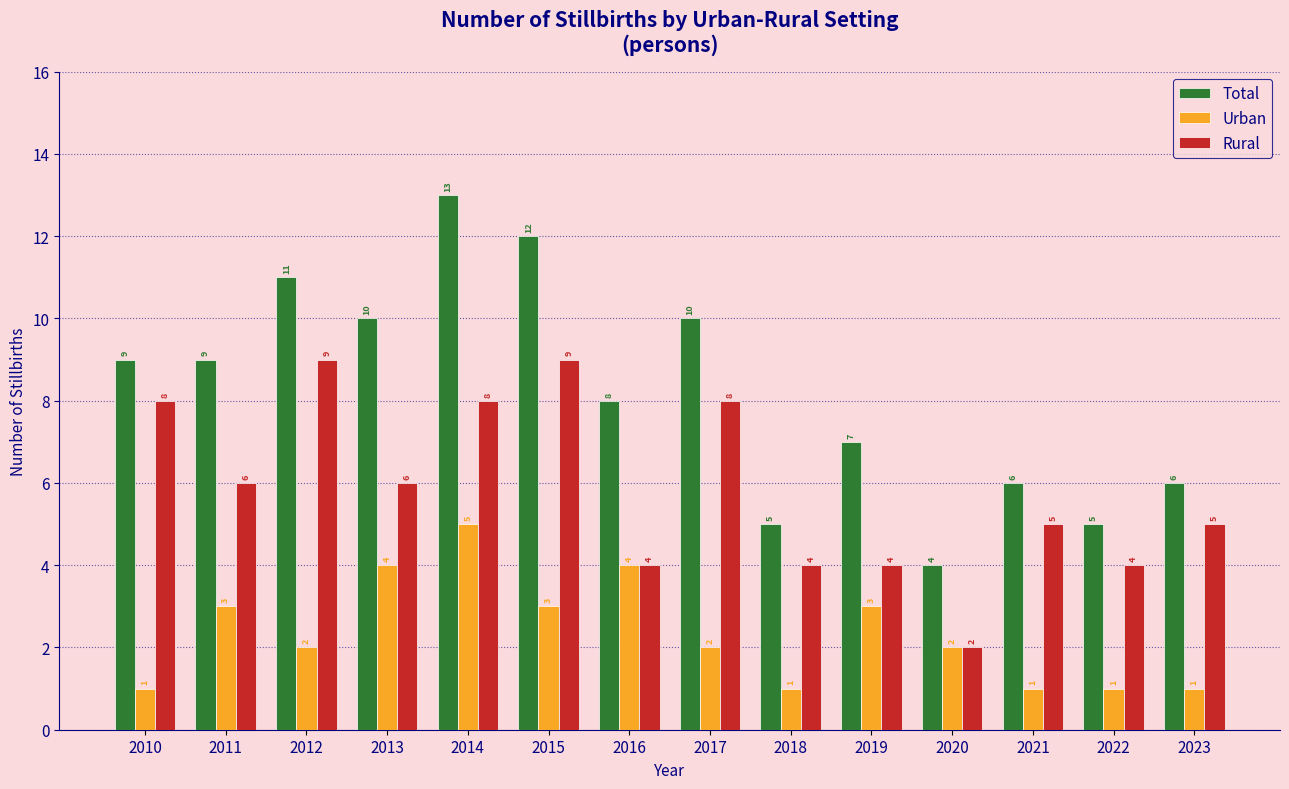

What is the total value across all series at 2021?

12